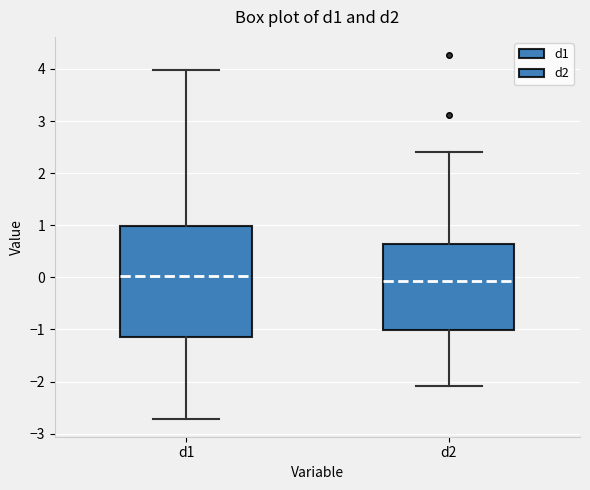

Reading left to right, transcribe this box plot: for each box, give where its median line is, the range the box spans, and where its two whiskers end, as read against the y-axis. The values are not printed on the chart, so give them approximately, as read against the axis.

d1: median 0.0, box -1.1 to 1.0, whiskers -2.7 to 4.0
d2: median -0.1, box -1.0 to 0.6, whiskers -2.1 to 2.4